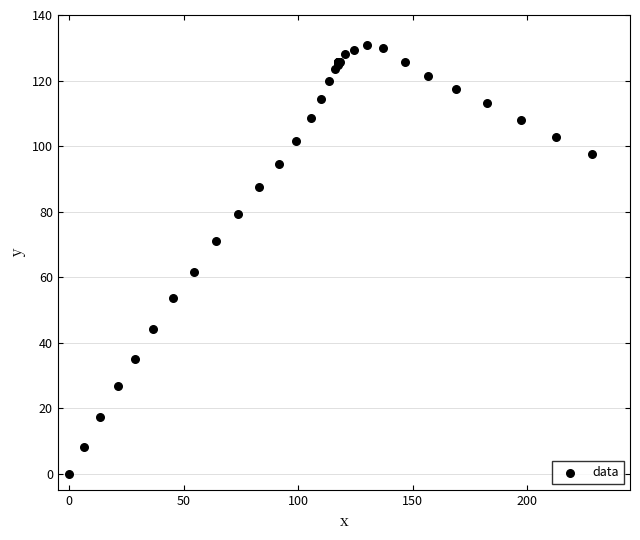

What Y value in the scatter plot is closest to 65?

61.7